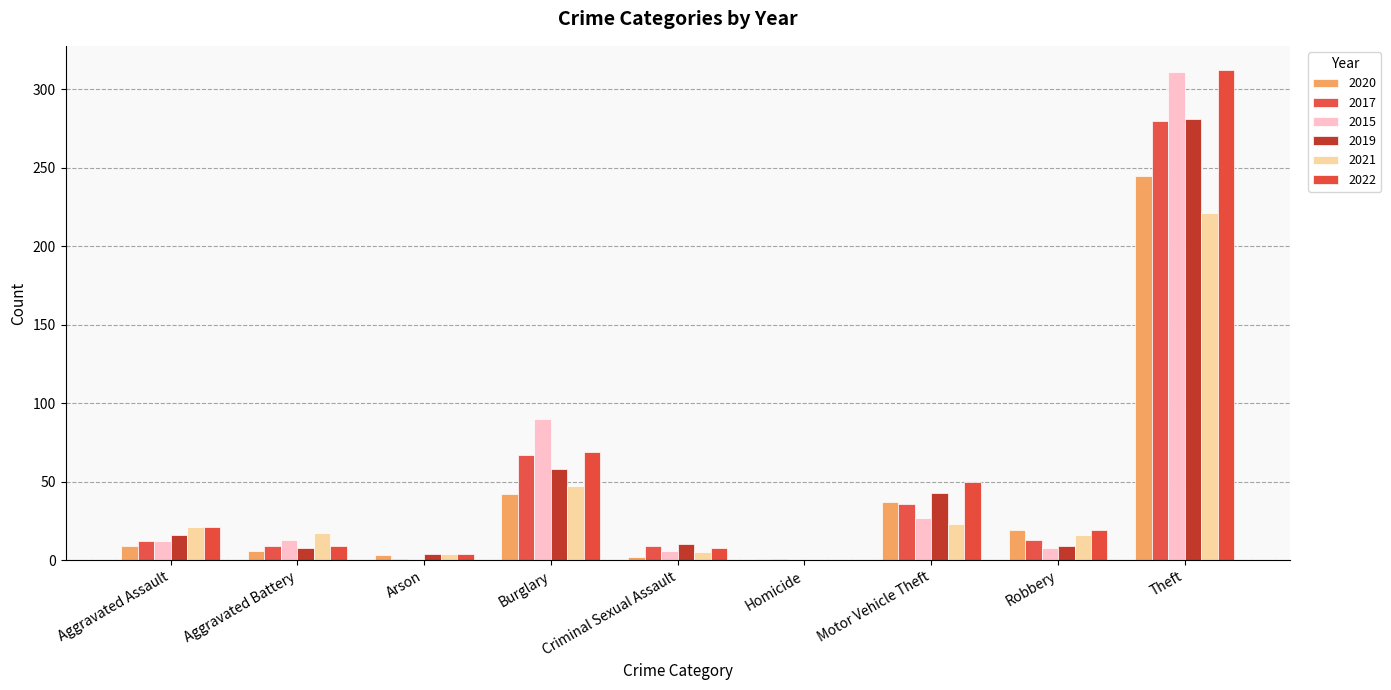

At which label is 2015 closest to 155?

Burglary